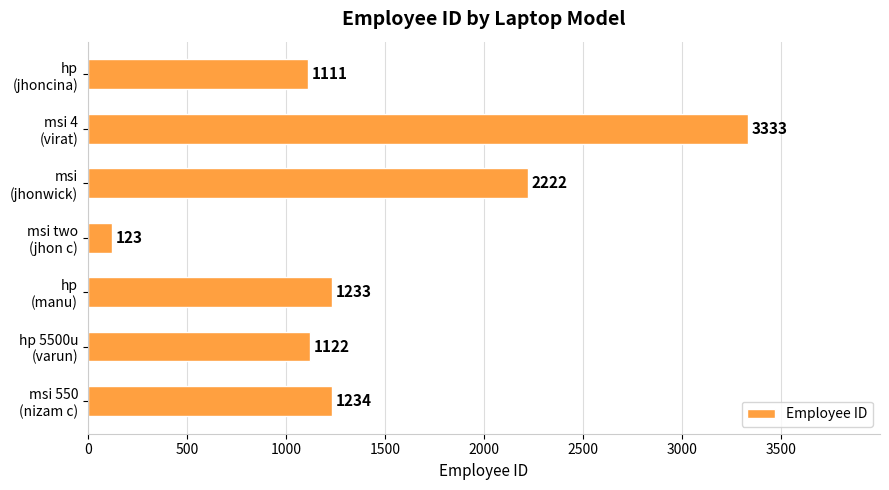

What is the difference between the maximum and second lowest values?

2222